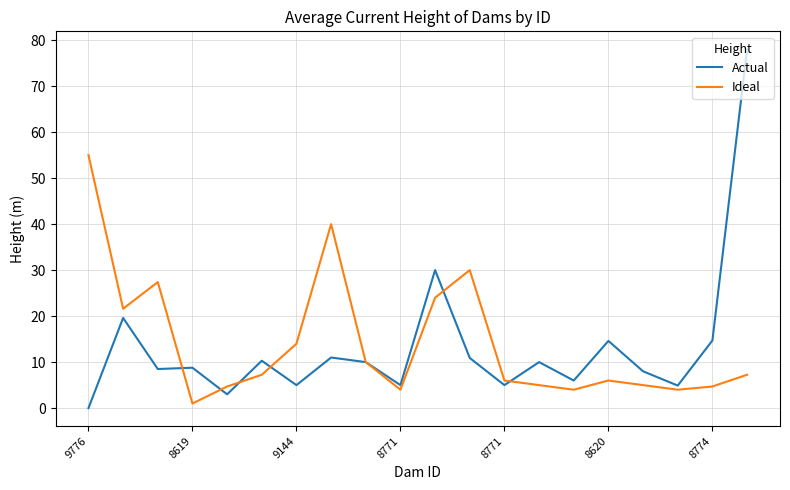

Which series has the largest range (max minus min)?

Actual